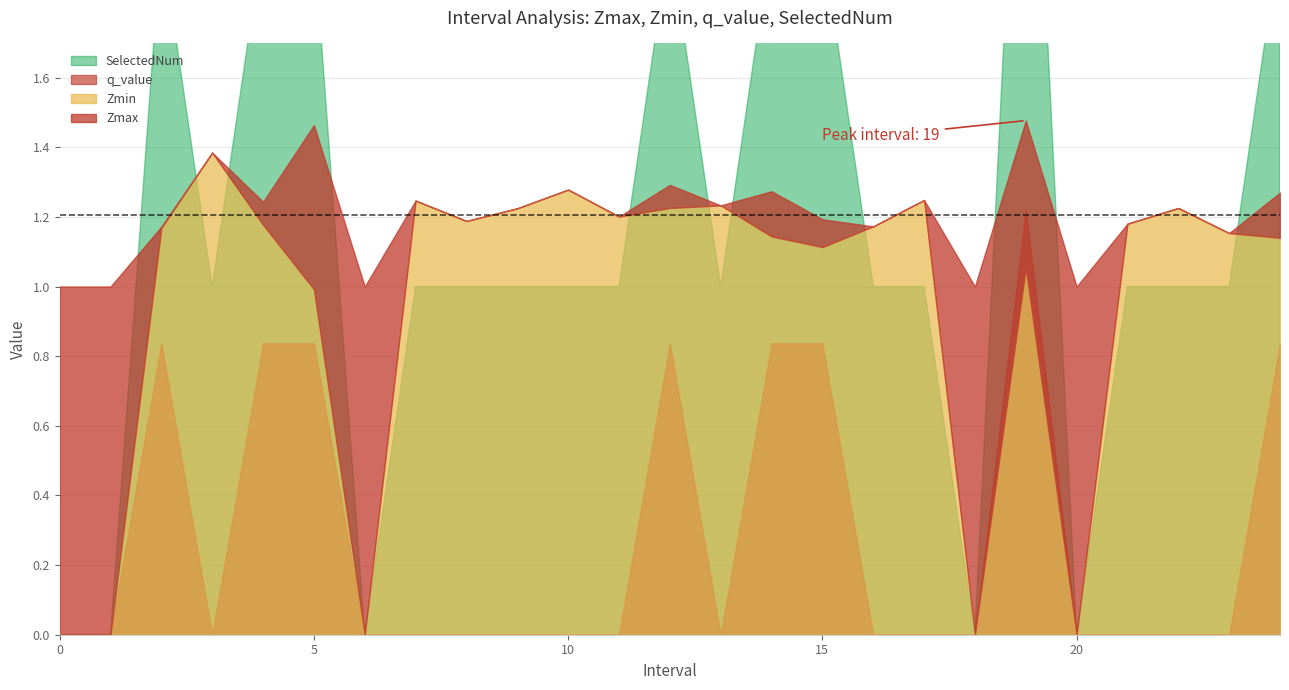

True or false: q_value has more than 1 interior local peaks.

True